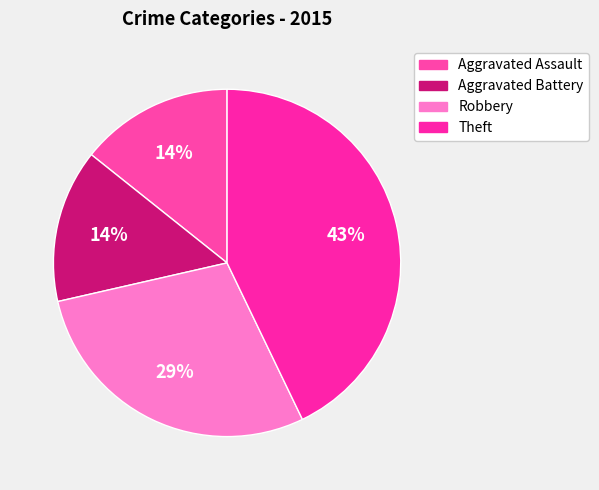

Which category has the biggest portion of the pie?

Theft